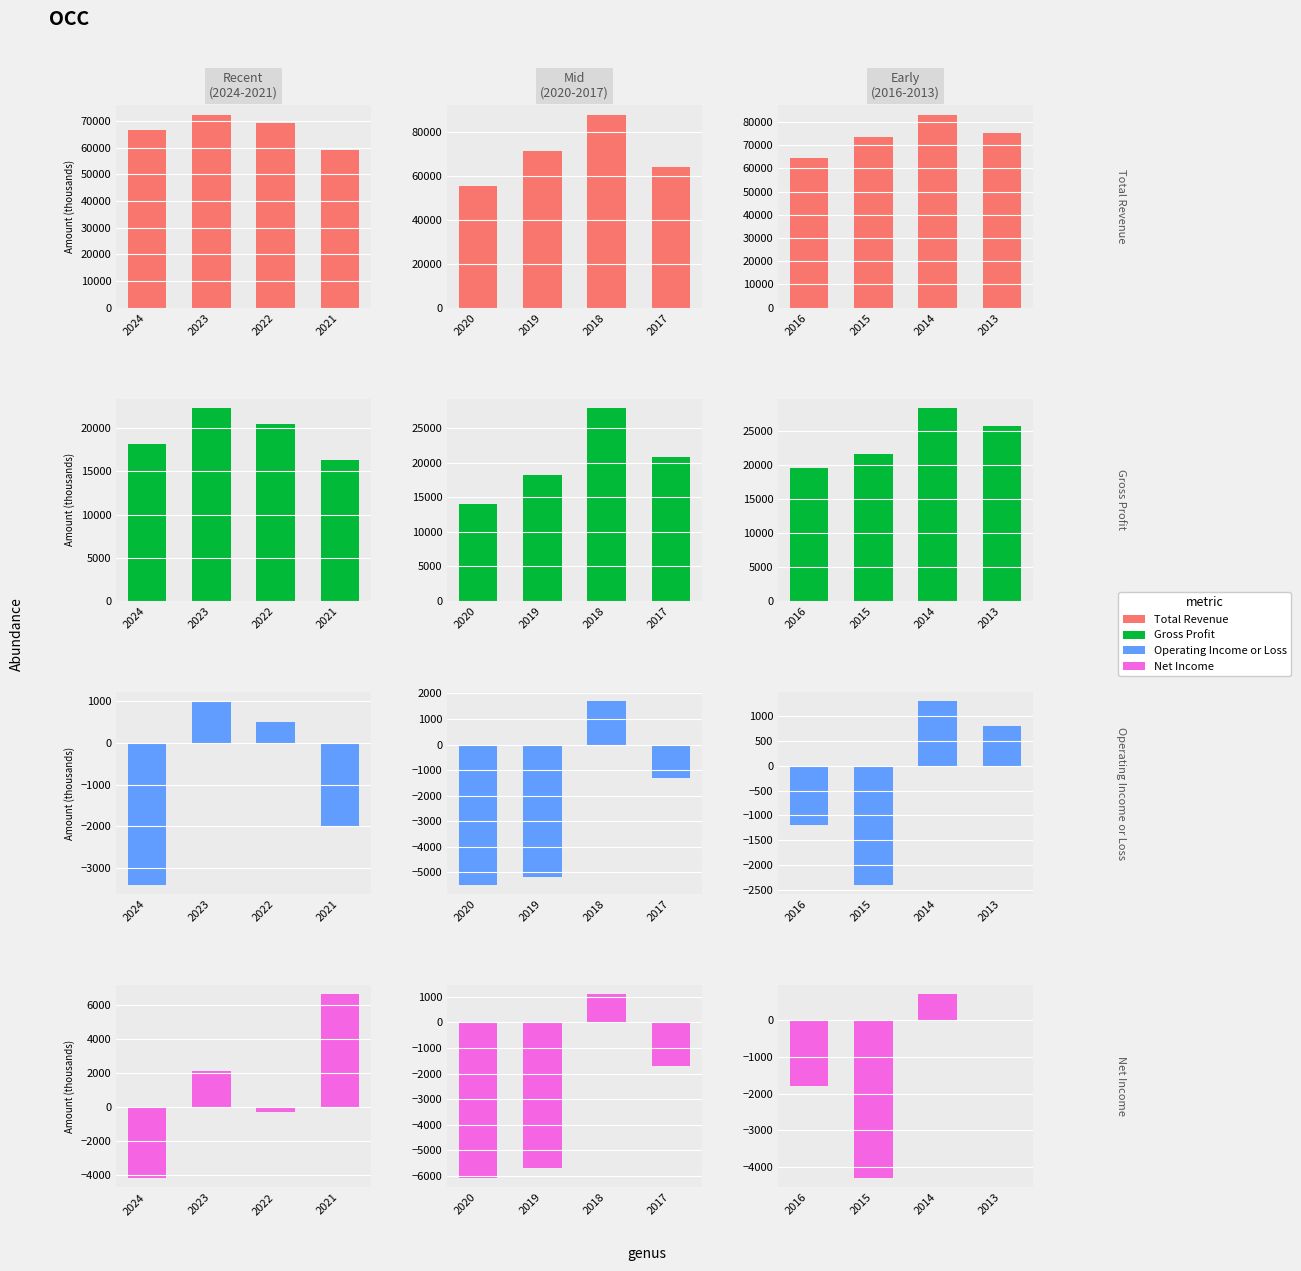

How many Gross Profit values are between 21700 and 28400?

3